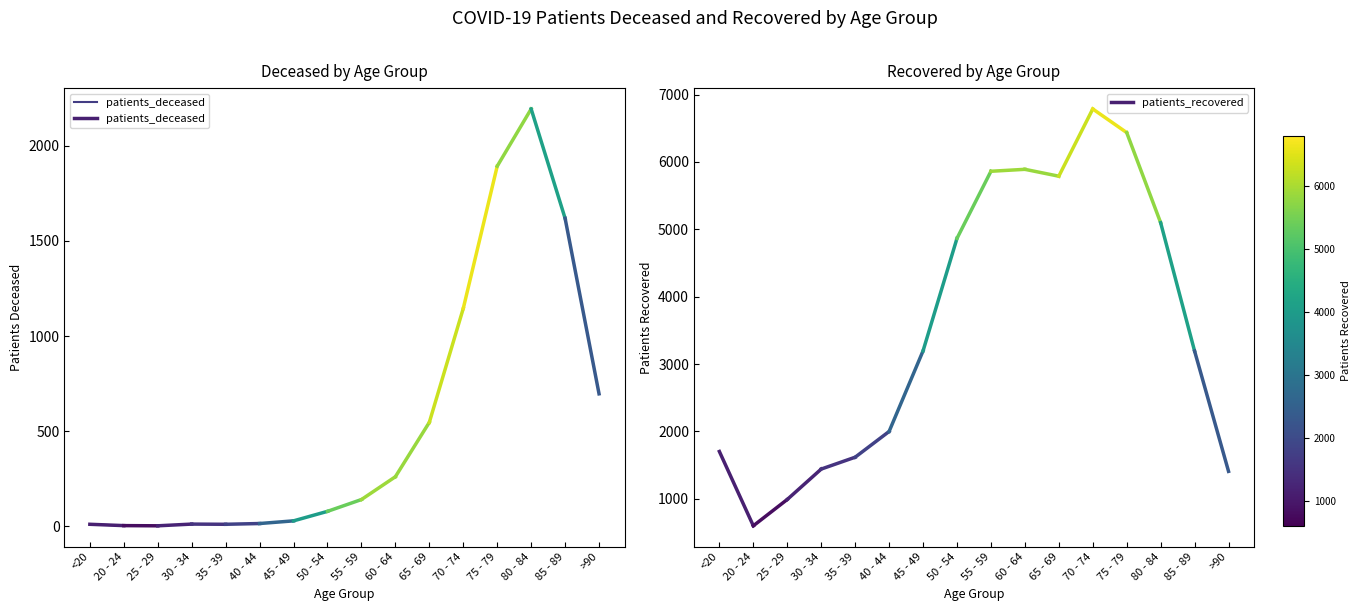

Rank the categories by patients_recovered value from highest to lowest.

<20, 20 - 24